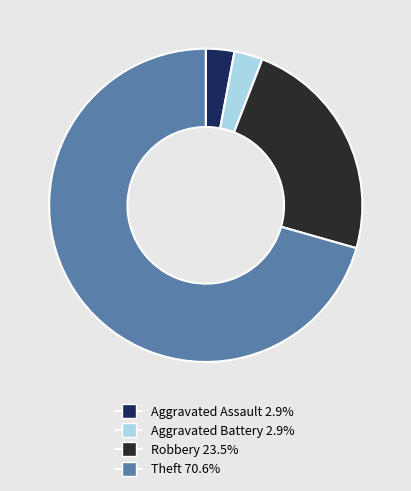

Approximately how many times larger is the value at Aggravated Assault compared to Aggravated Battery?

1.0